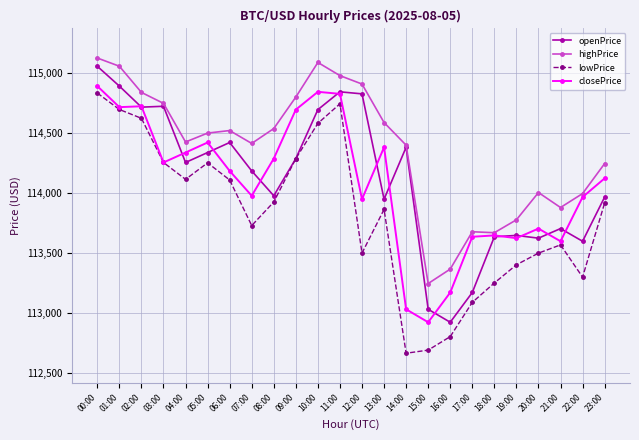

What are all the series names shown in the legend?

openPrice, highPrice, lowPrice, closePrice